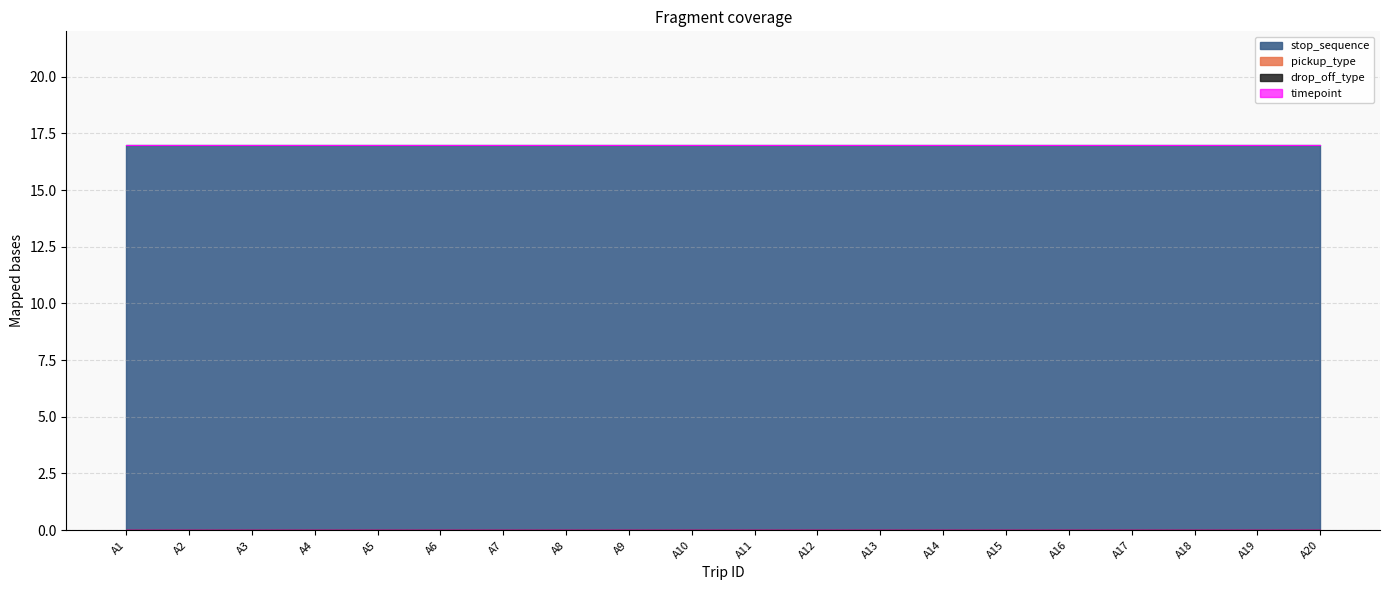

Reading left to right, list all the values displayed in this chart.

stop_sequence: A1=17	A2=17	A3=17	A4=17	A5=17	A6=17	A7=17	A8=17	A9=17	A10=17	A11=17	A12=17	A13=17	A14=17	A15=17	A16=17	A17=17	A18=17	A19=17	A20=17
pickup_type: A1=0	A2=0	A3=0	A4=0	A5=0	A6=0	A7=0	A8=0	A9=0	A10=0	A11=0	A12=0	A13=0	A14=0	A15=0	A16=0	A17=0	A18=0	A19=0	A20=0
drop_off_type: A1=0	A2=0	A3=0	A4=0	A5=0	A6=0	A7=0	A8=0	A9=0	A10=0	A11=0	A12=0	A13=0	A14=0	A15=0	A16=0	A17=0	A18=0	A19=0	A20=0
timepoint: A1=0	A2=0	A3=0	A4=0	A5=0	A6=0	A7=0	A8=0	A9=0	A10=0	A11=0	A12=0	A13=0	A14=0	A15=0	A16=0	A17=0	A18=0	A19=0	A20=0